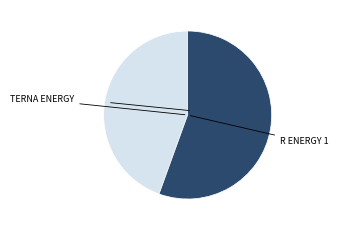

Is there a majority slice in this chart?

Yes